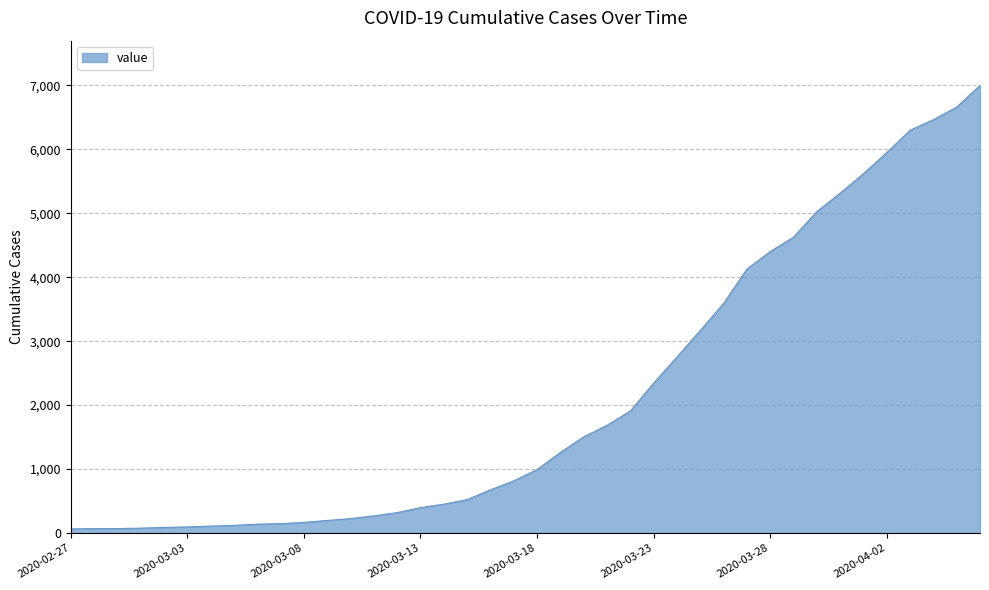

What is the difference between the maximum and minimum values?

6937